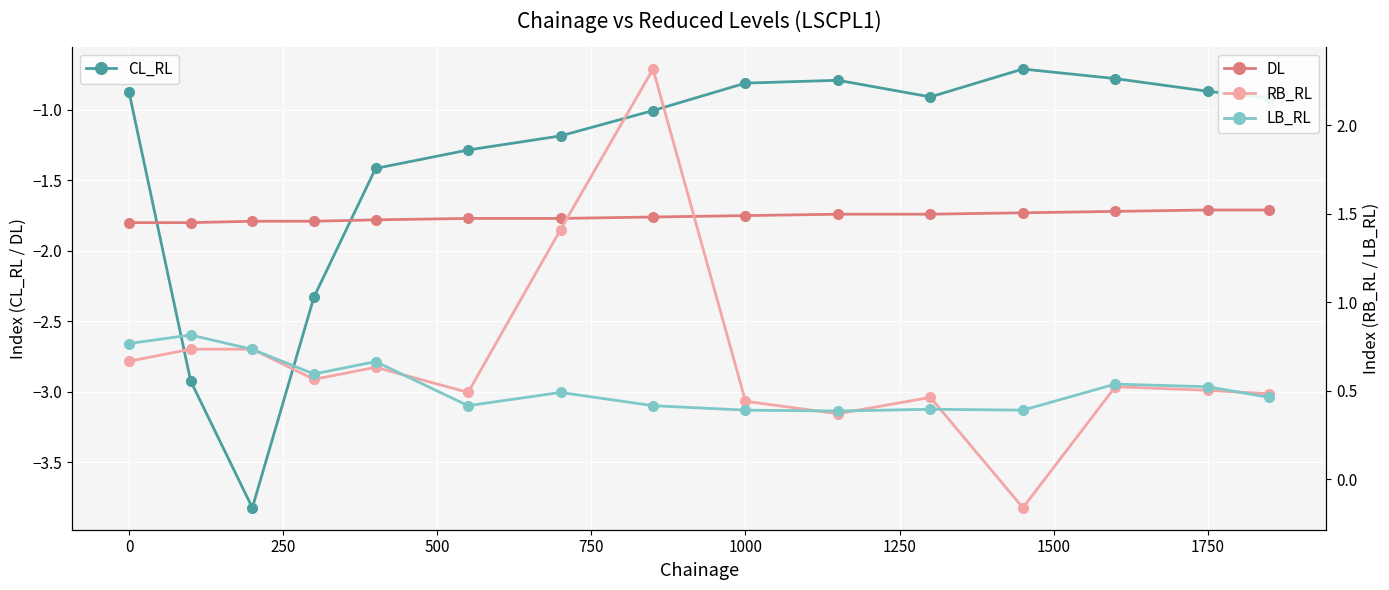

The DL series shows -1.8 at 1000. True or false?

True